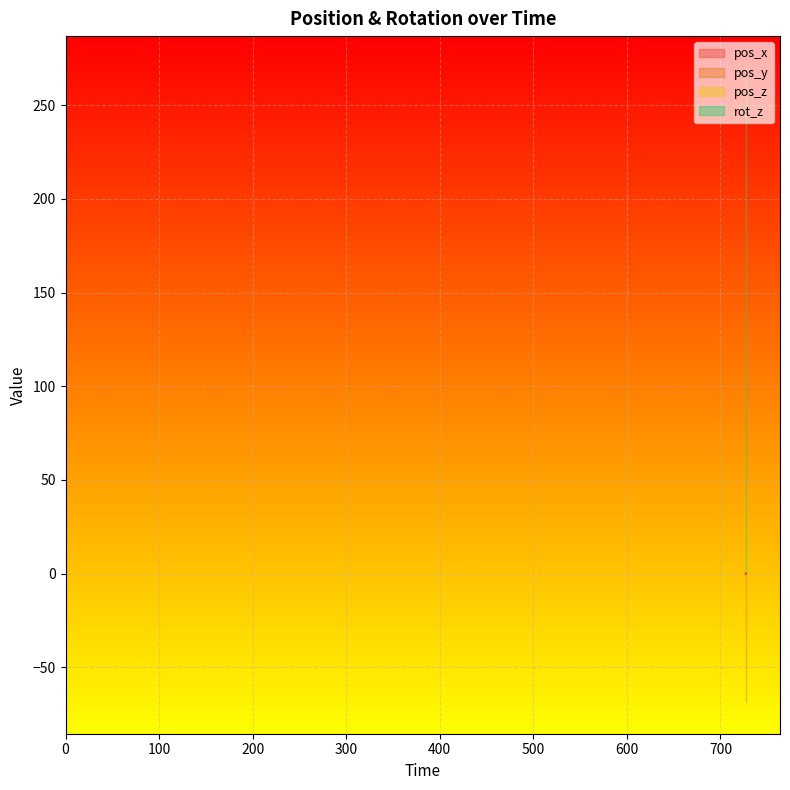

True or false: pos_x and pos_y cross at least once.

False